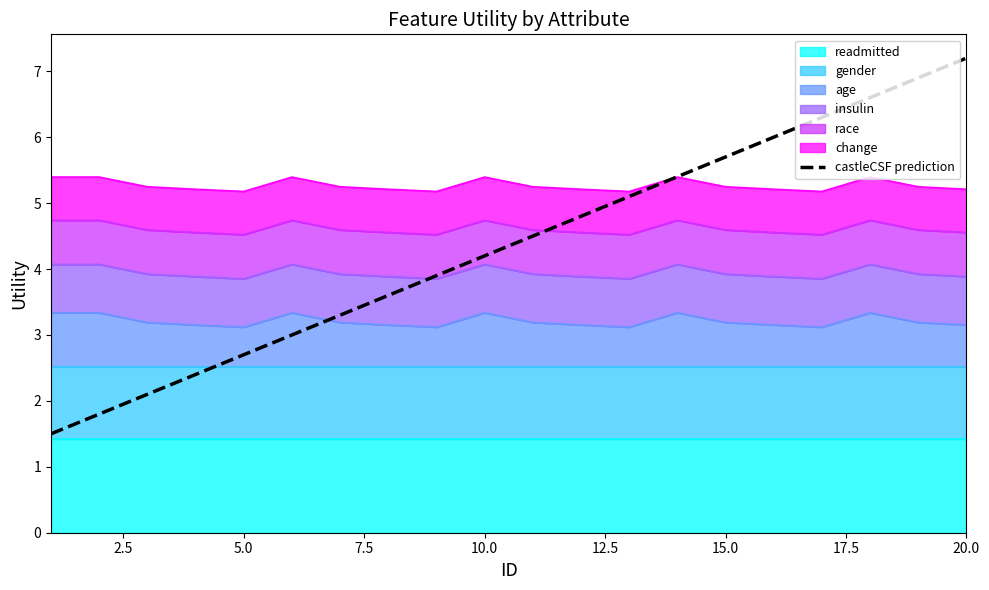

Reading left to right, what are all the values shown in this chart?

1.5	1.8	2.1	2.4	2.7	3.0	3.3	3.6	3.9	4.2	4.5	4.8	5.1	5.4	5.7	6.0	6.3	6.6	6.9	7.2